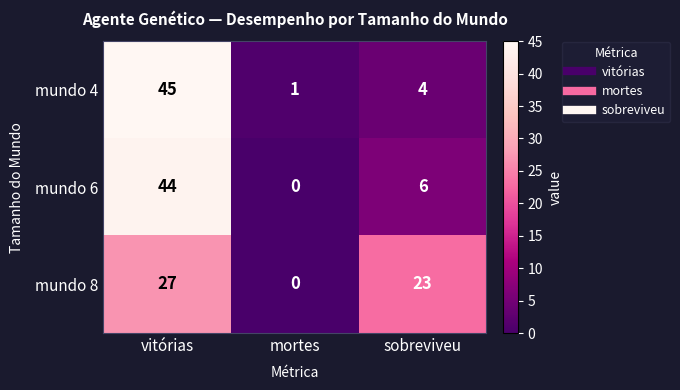

Between mortes and sobreviveu, which series saw the biggest shift?

mundo 8